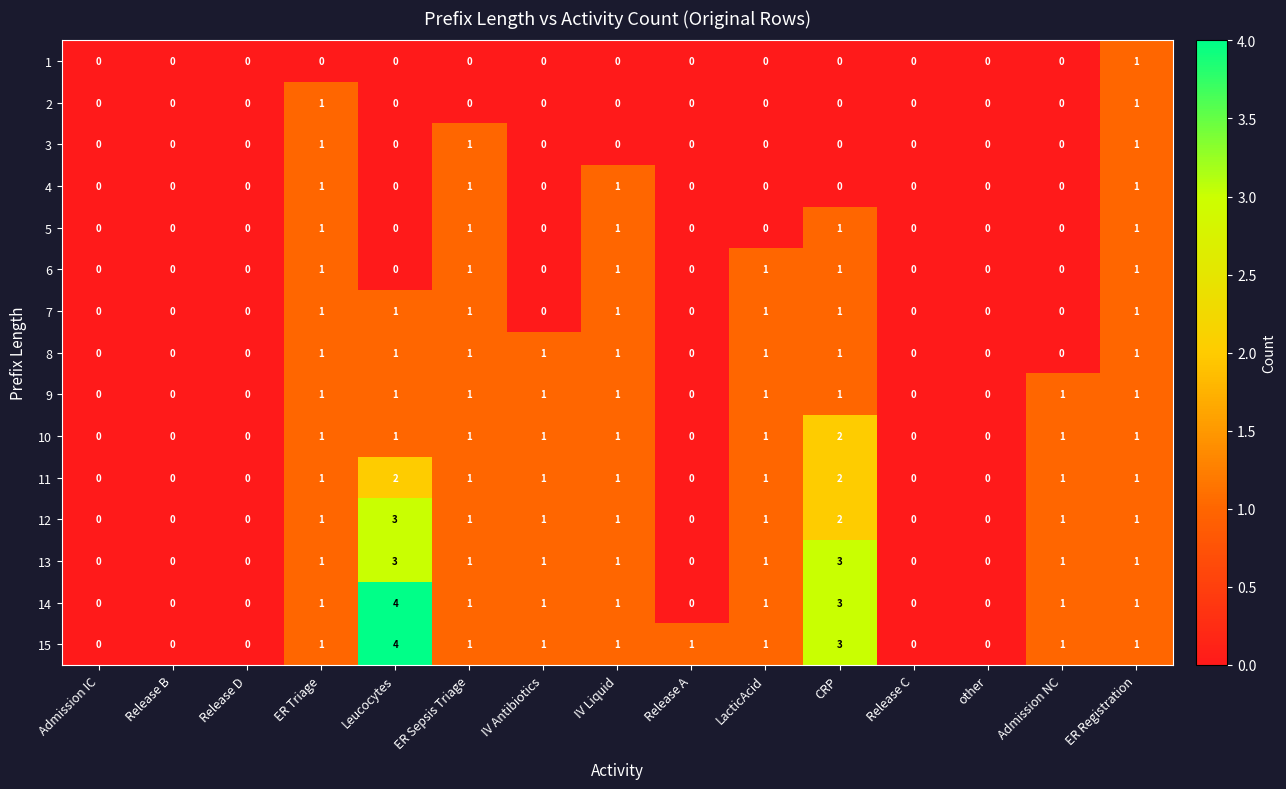

True or false: 5 has a value of 0 at Leucocytes.

True